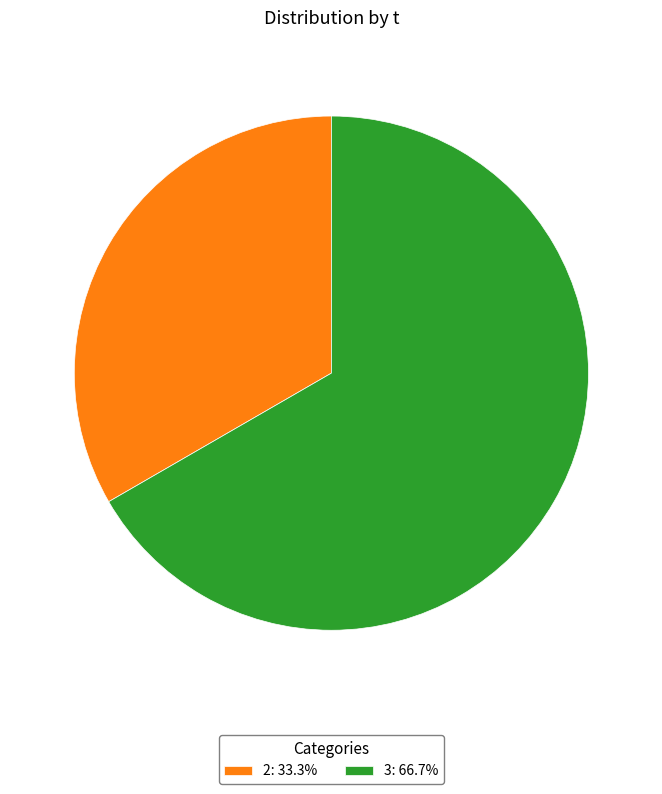

Do 3: 66.7% and 2: 33.3% together represent more than half of the pie?

Yes